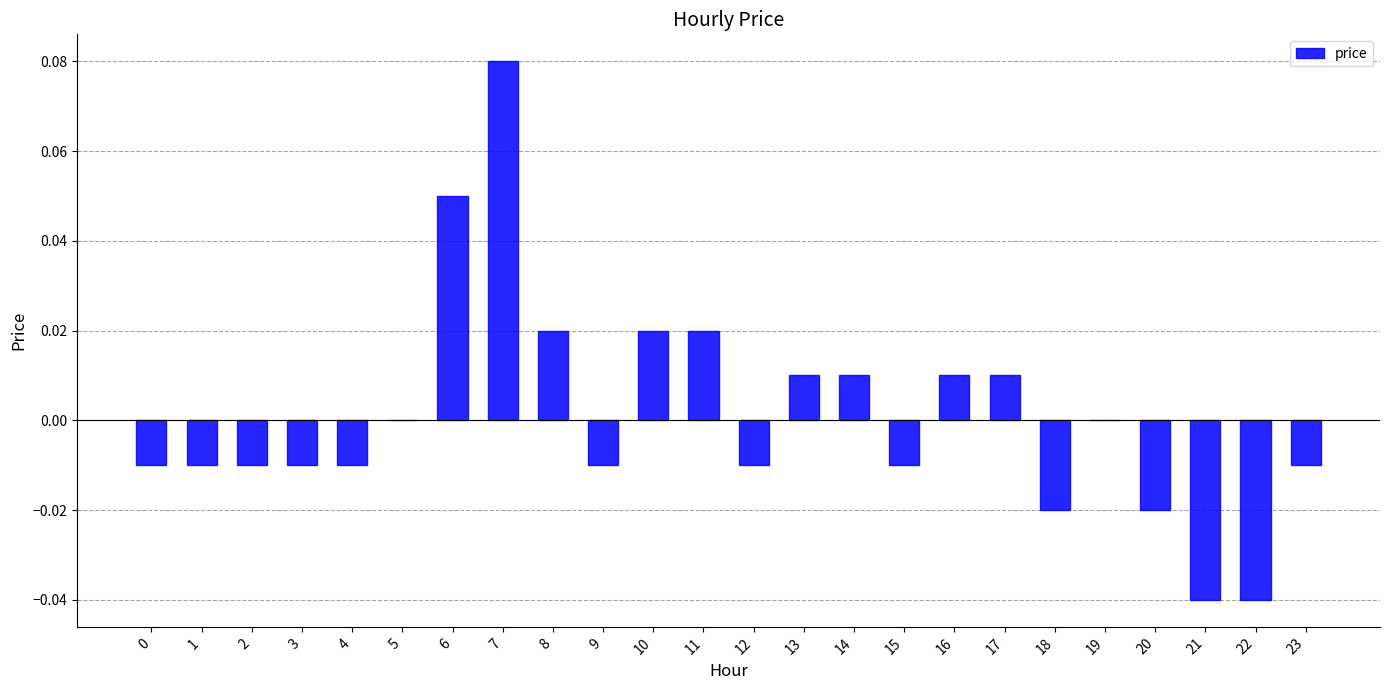

Which category has the highest value across all series?

7